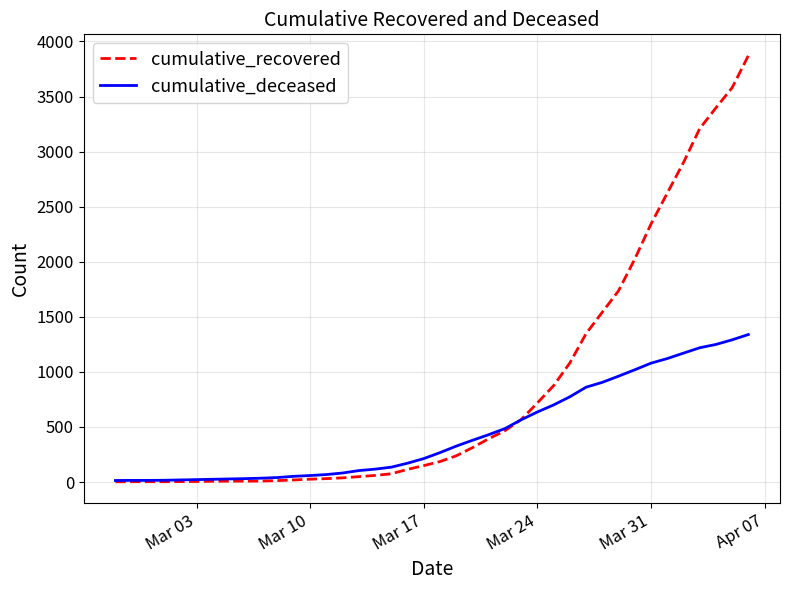

Which series has the largest total across all categories?

cumulative_recovered